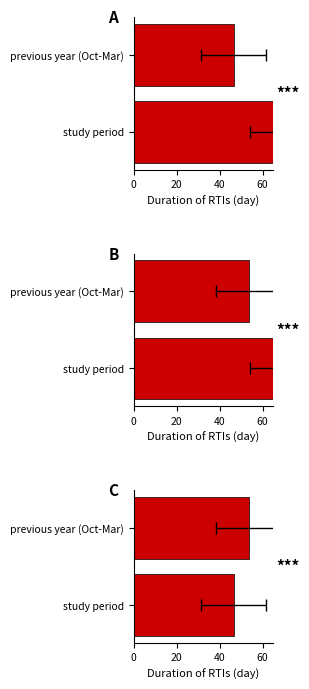

True or false: A has a value of 46.5 at previous year (Oct-Mar).

True